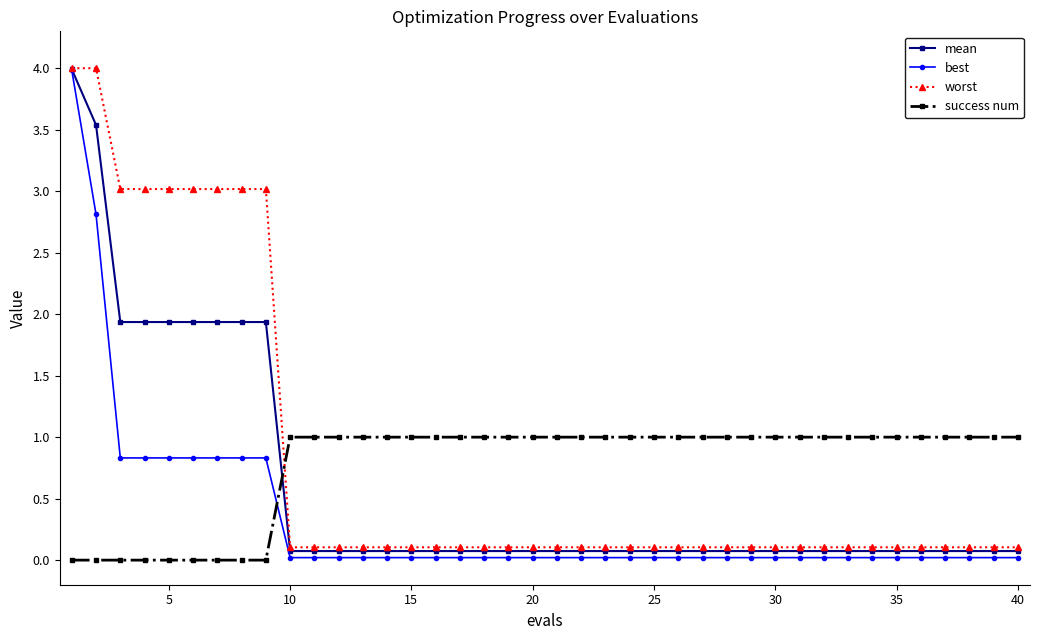

Which series has the widest spread of values?

best